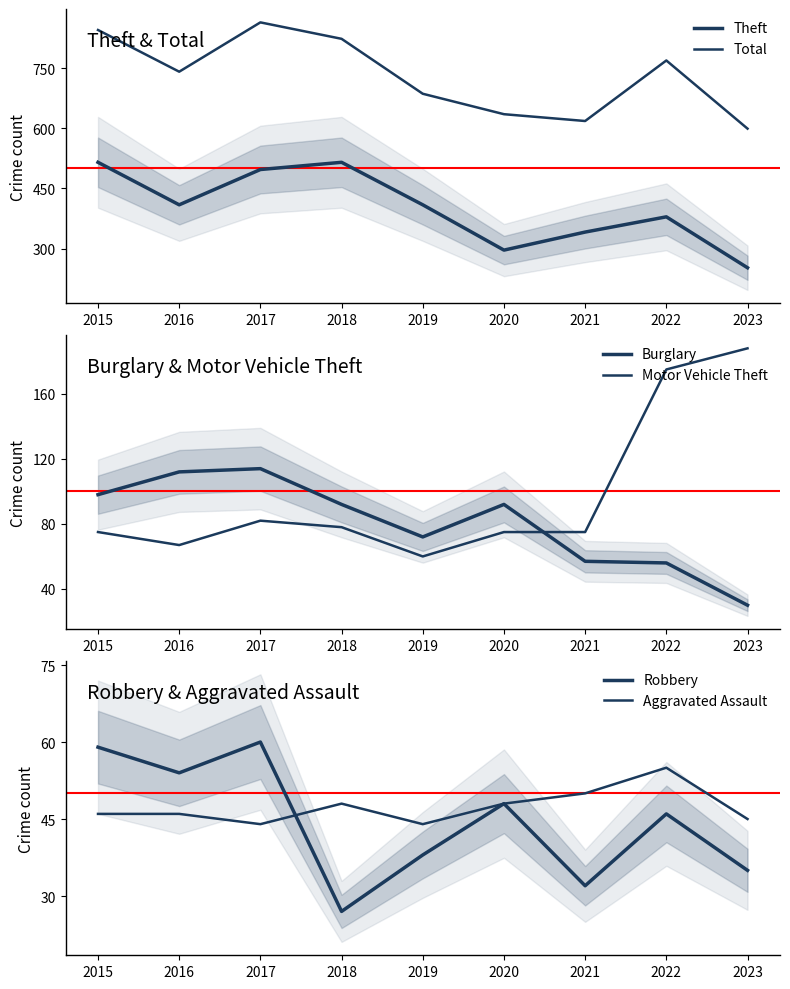

Which series has the largest total across all categories?

Total